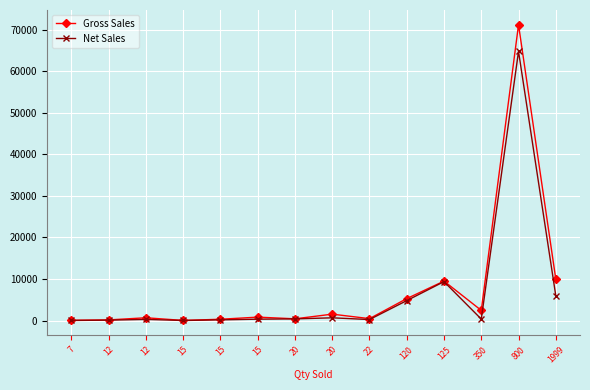

What are all the series names shown in the legend?

Gross Sales, Net Sales